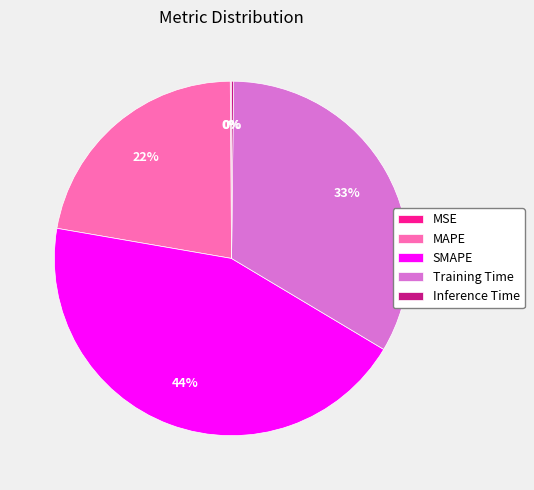

What percentage is the Training Time slice, to the nearest percent?

33%